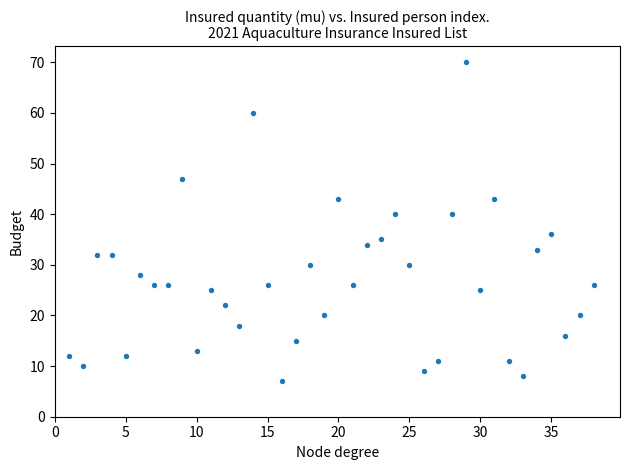

What is the range of Y values (max minus min)?

63